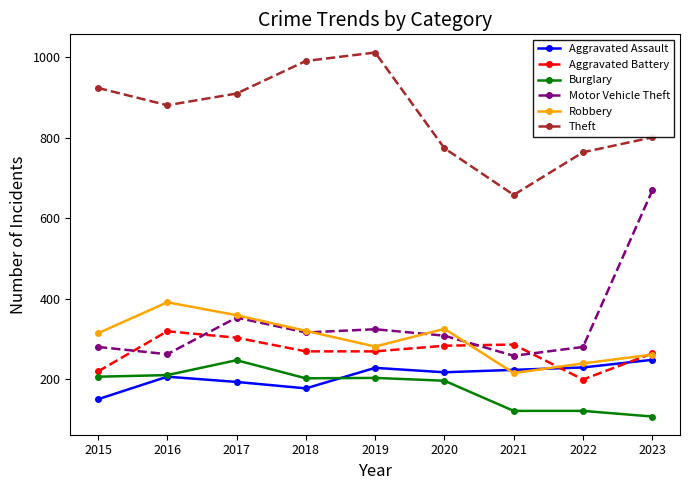

How many interior local valleys does the Theft series have?

2